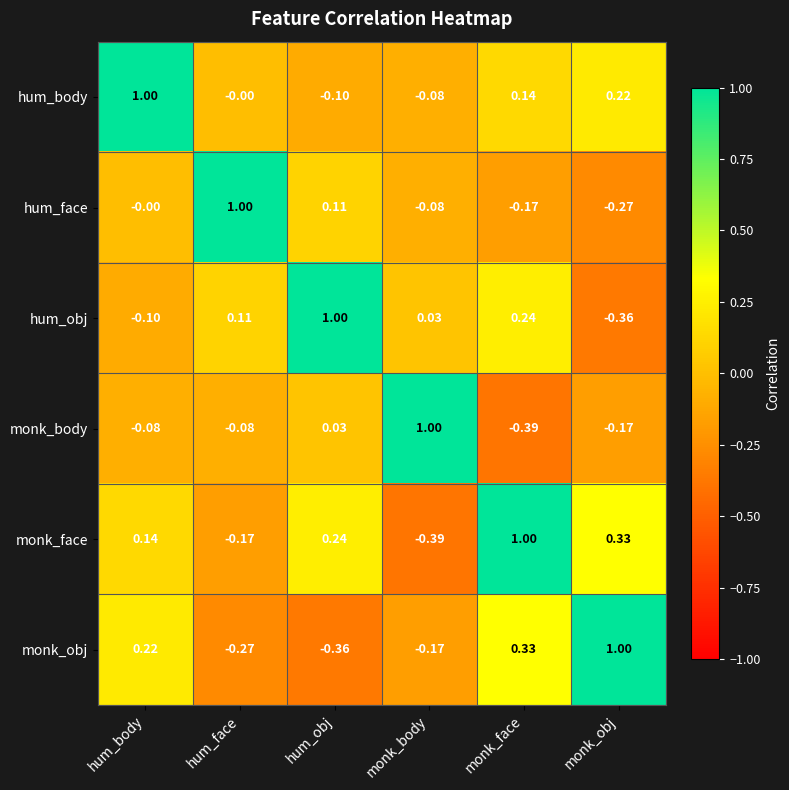

At hum_obj, list the series in order from smallest to largest.

monk_obj, hum_body, monk_body, hum_face, monk_face, hum_obj